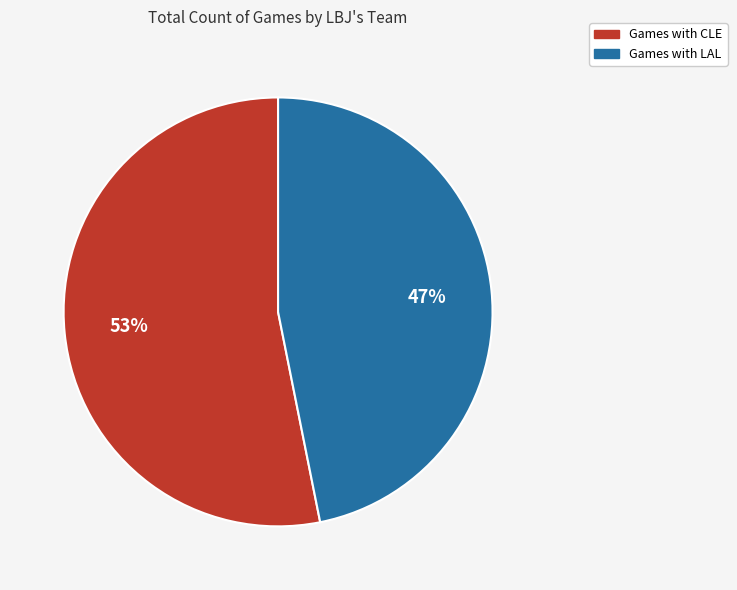

Is there a majority slice in this chart?

Yes